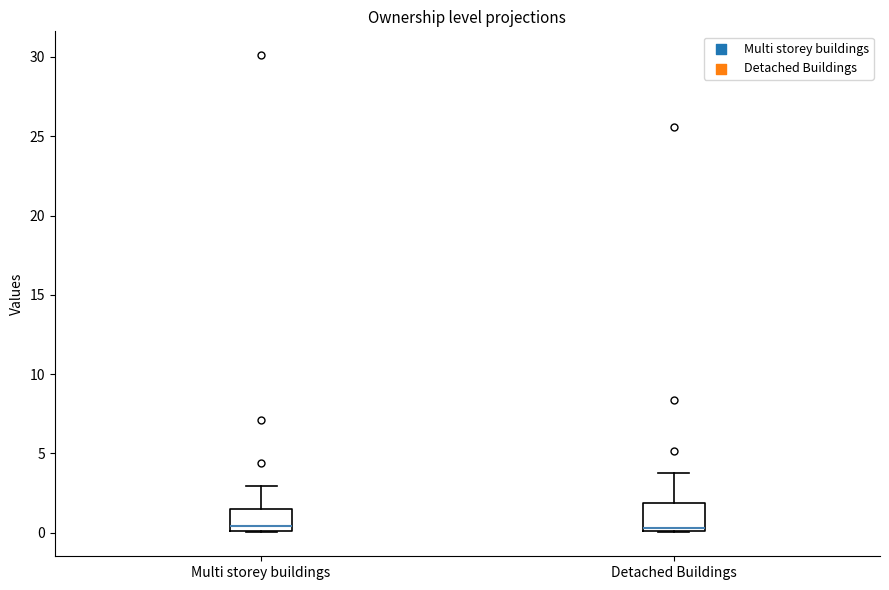

Where does the median line of the box for Multi storey buildings sit on the y-axis? The values are not printed on the chart, so give them approximately, as read against the axis.

0.5